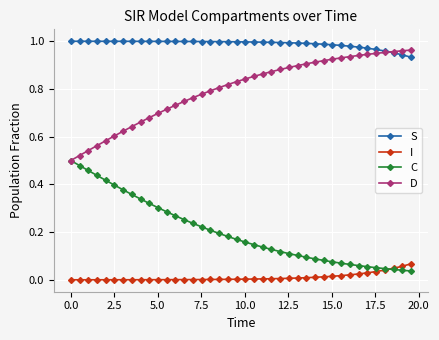

Rank the series by their average value, from highest to lowest.

S, D, C, I